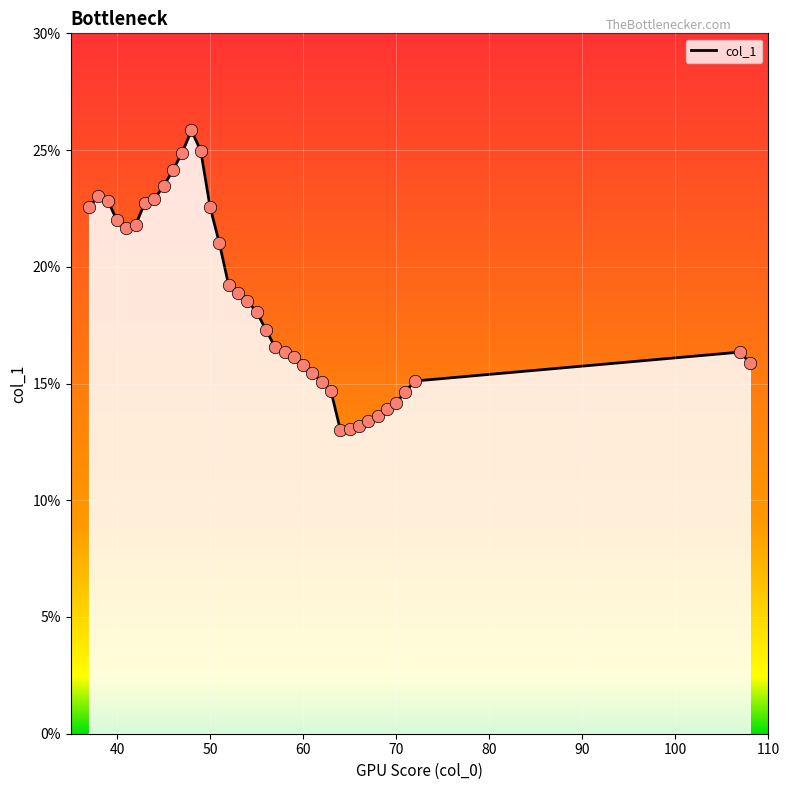

What is the smallest value displayed?

13.0